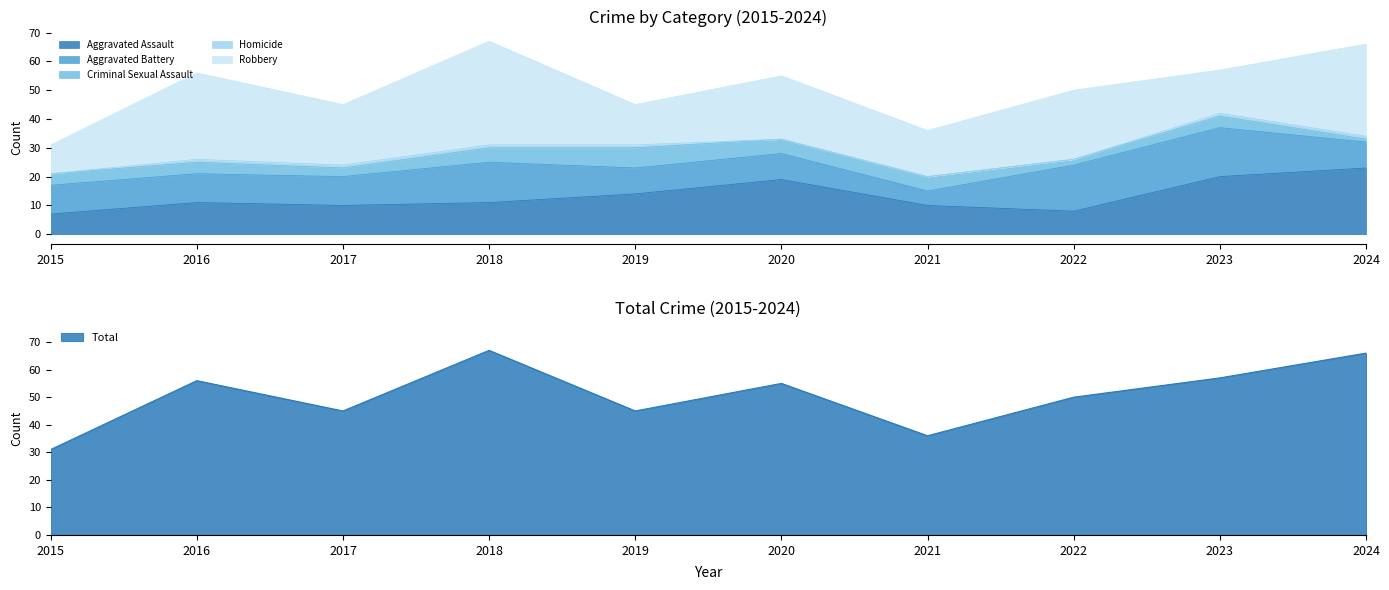

What is the lowest value of the Aggravated Assault series?

7